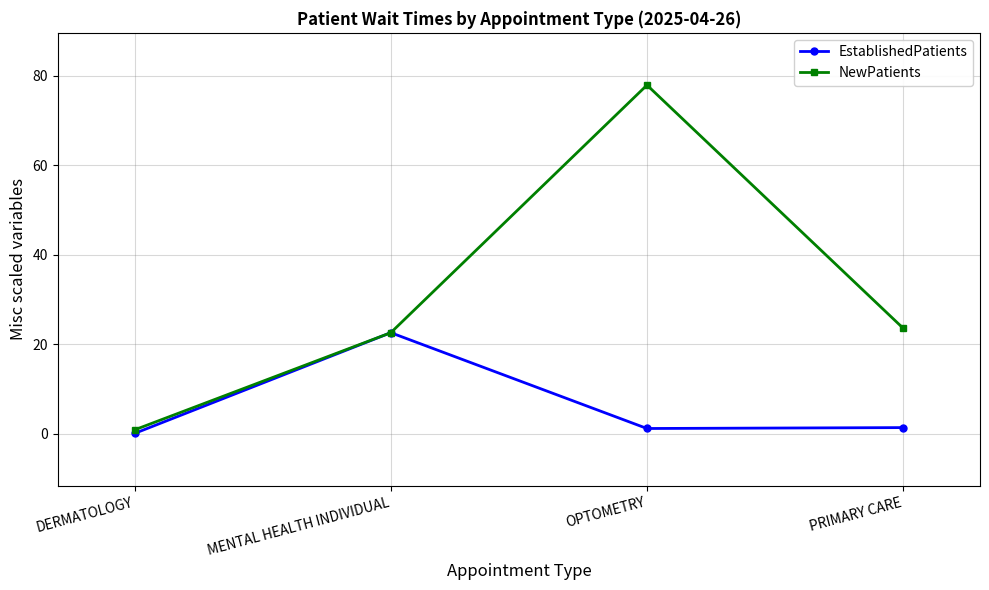

At which category is the sum across all series the highest?

OPTOMETRY